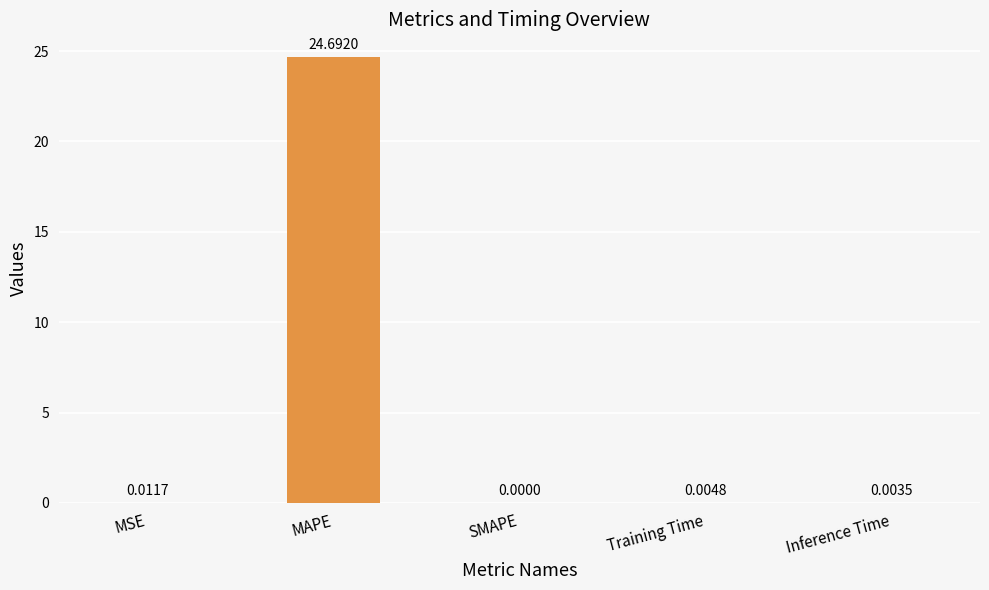

What is the average value?

4.9